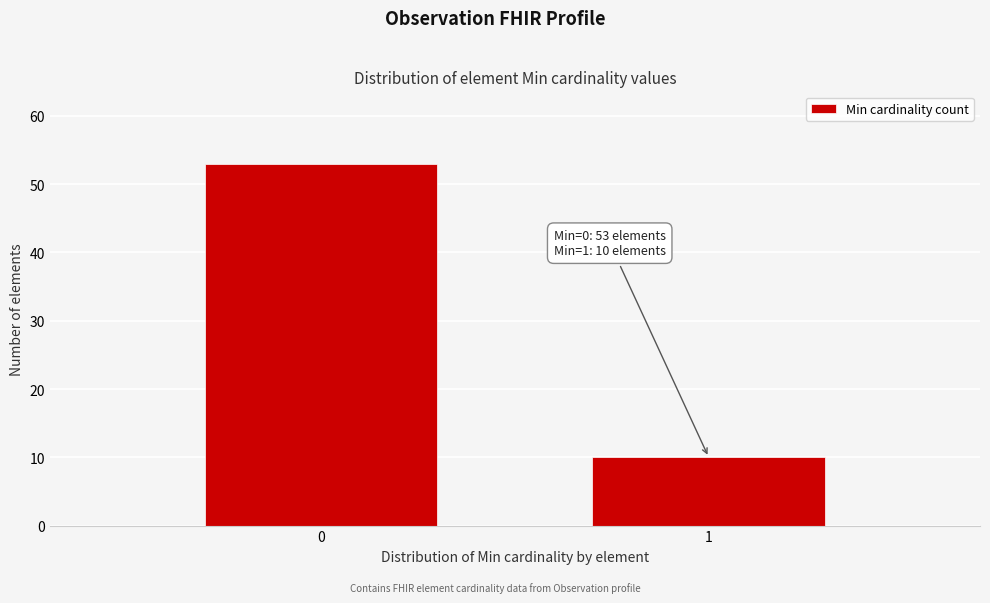

Reading left to right, what are all the values shown in this chart?

53	10